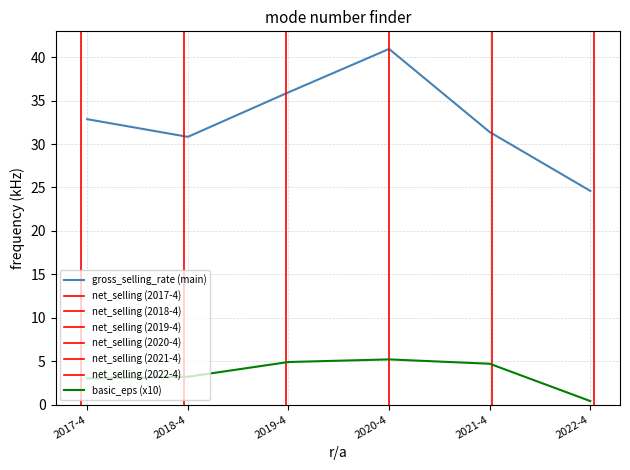

Which series has the largest range (max minus min)?

gross_selling_rate